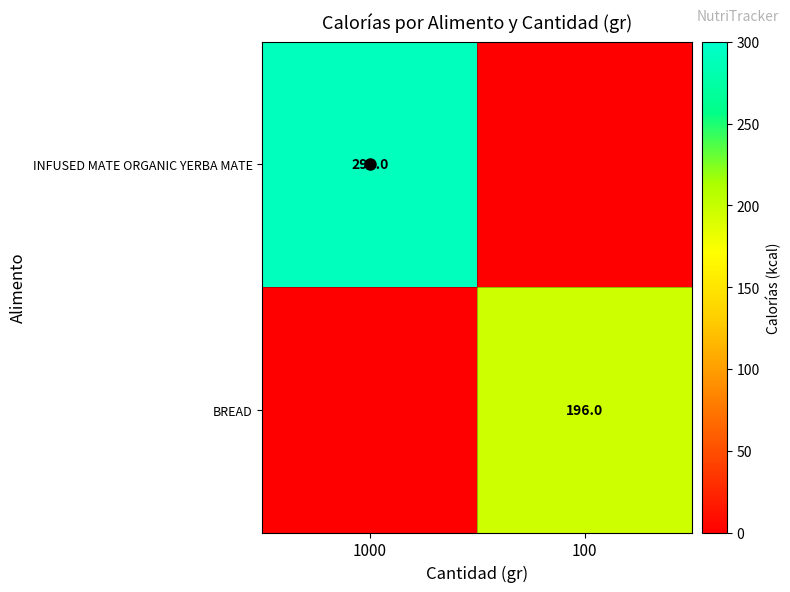

Is it true that BREAD equals 196 at 100?

True